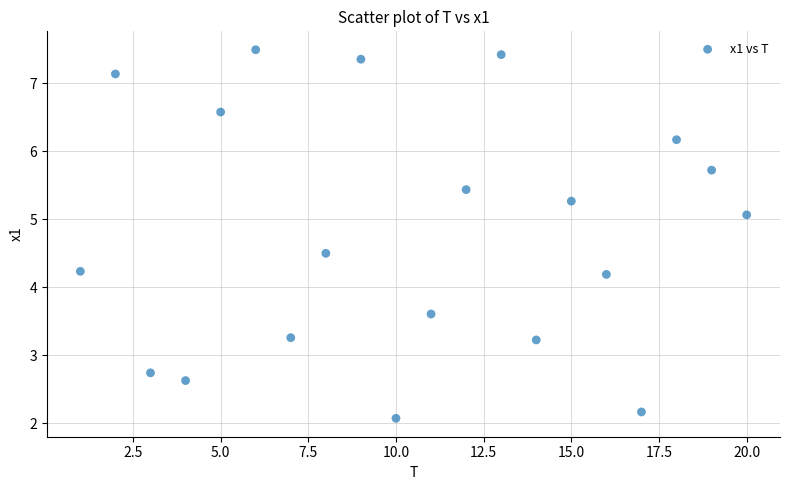

What is the range of Y values (max minus min)?

5.4